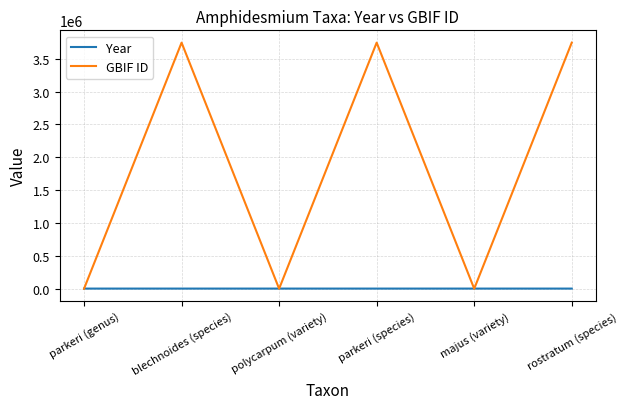

The value of GBIF ID at parkeri (species) is 887993. True or false?

False